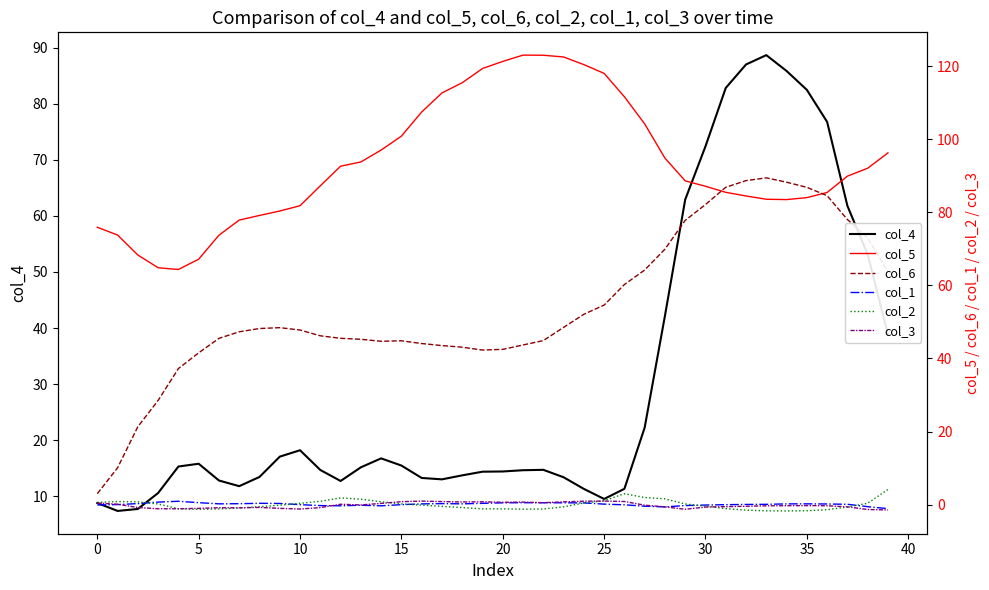

Between 13 and 30, which is larger?

30